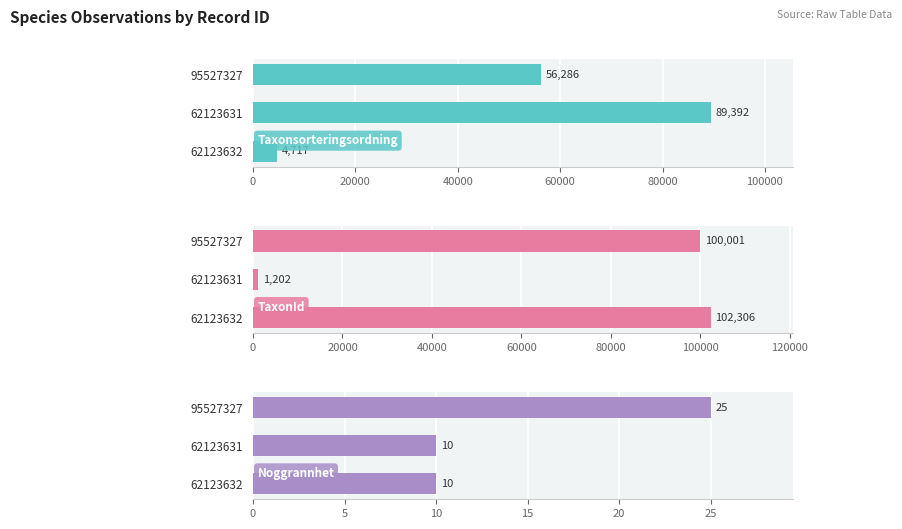

Which series has the widest spread of values?

TaxonId